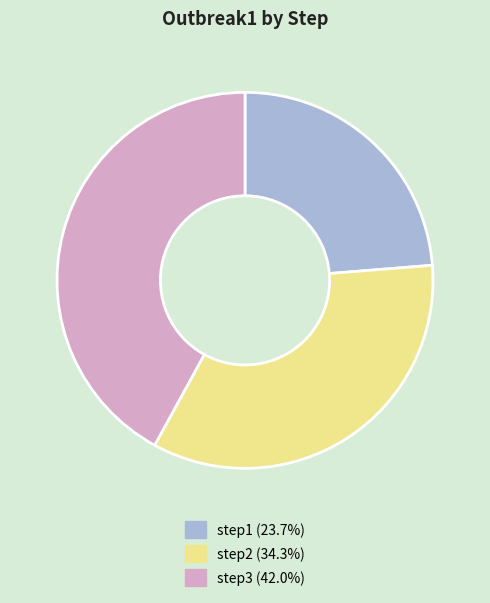

How many segments does this pie chart have?

3